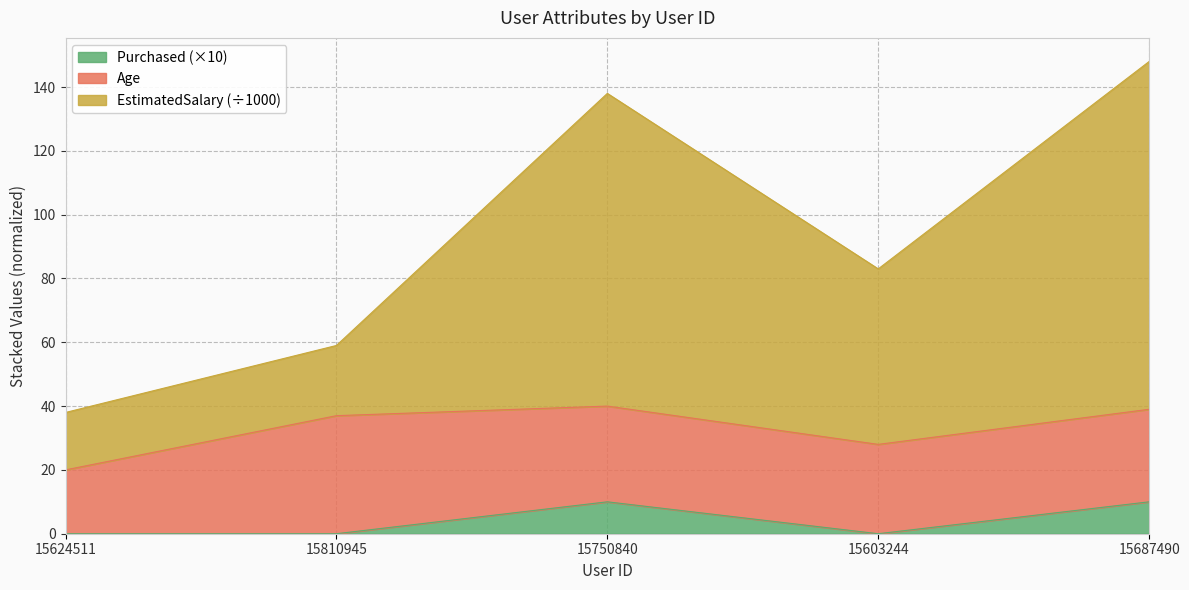

At how many categories does at least one series exceed 99?

2